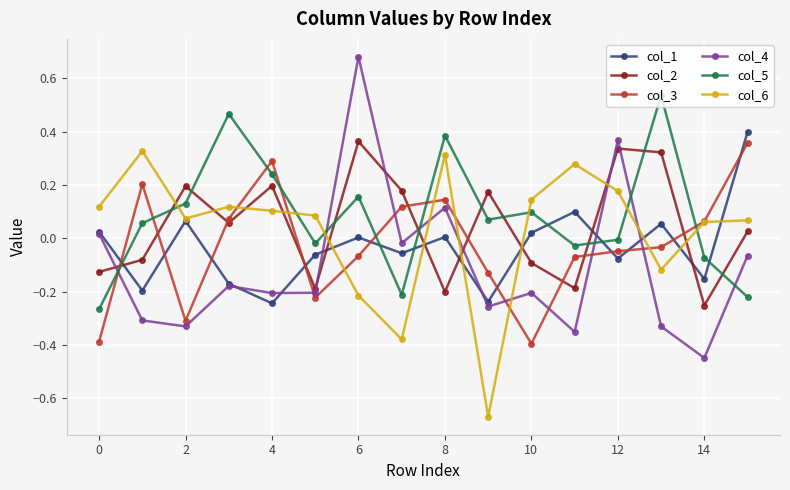

True or false: col_1 has more than 0 points higher than both neighbors.

True